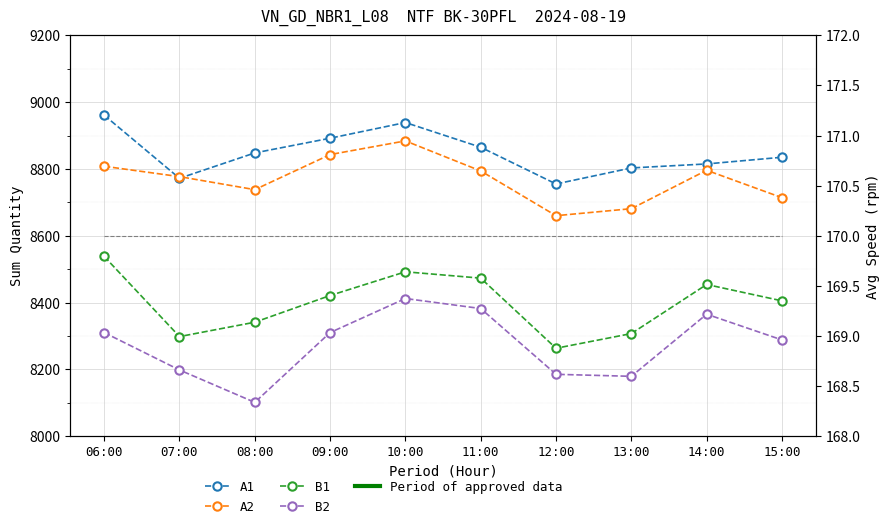

What is the sum of the A1 values at 08:00 and 14:00?

17663